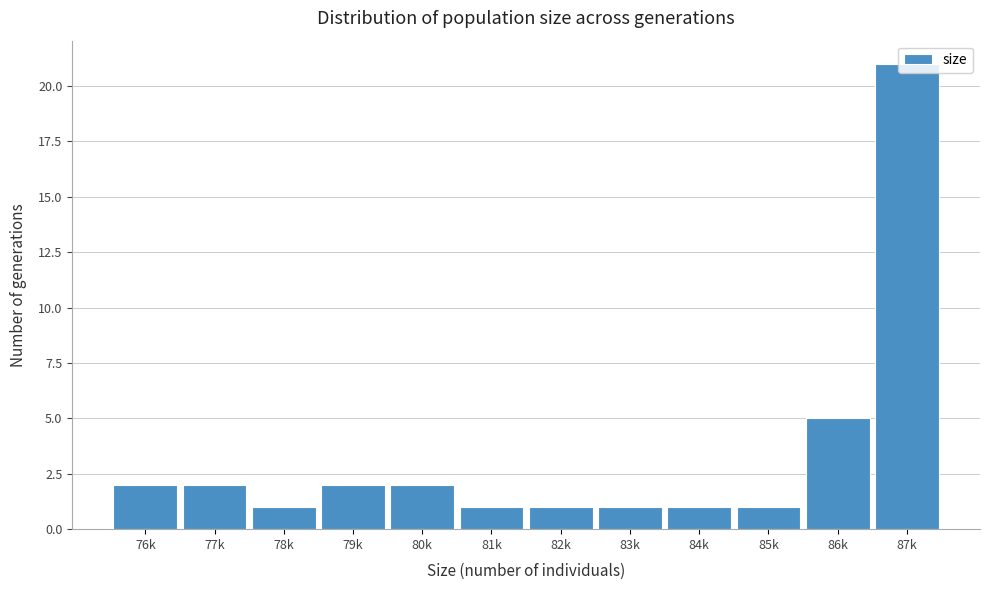

What is the maximum value shown in the chart?

21